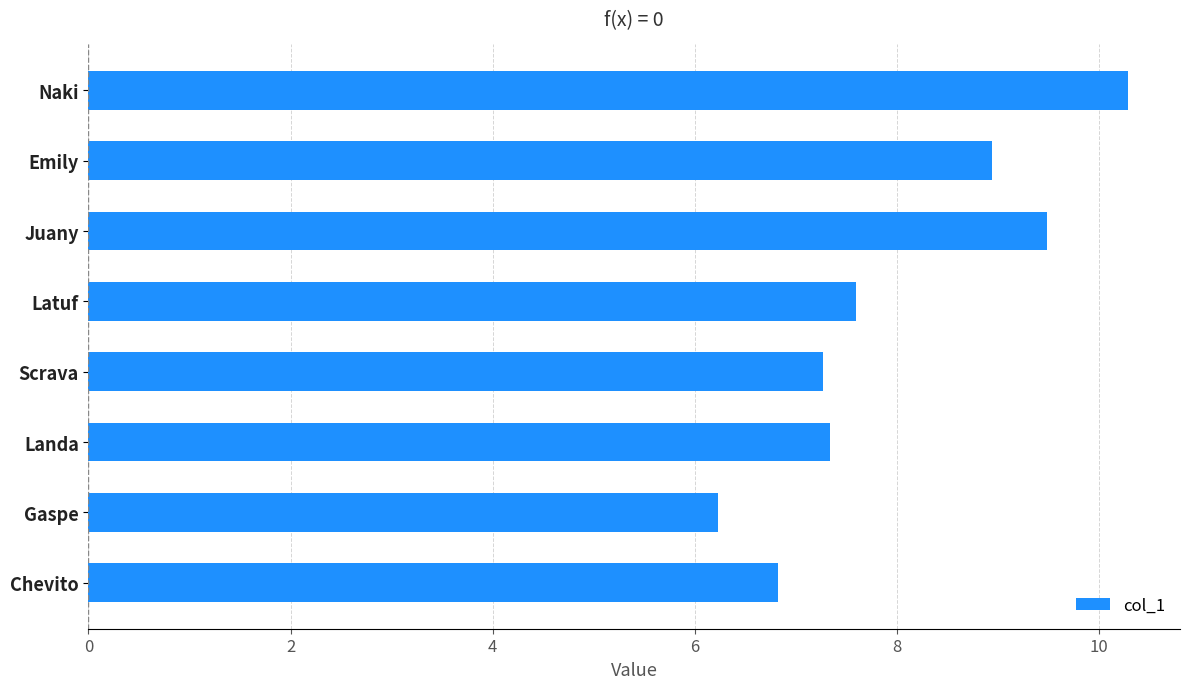

At which category does the chart reach its minimum across all series?

Gaspe